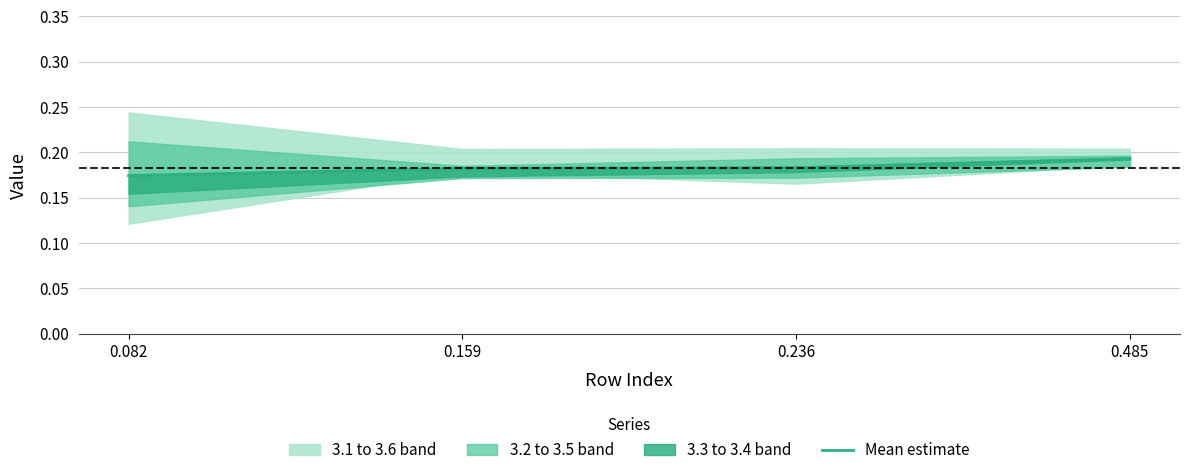

At which label does Mean estimate reach its minimum?

0.082